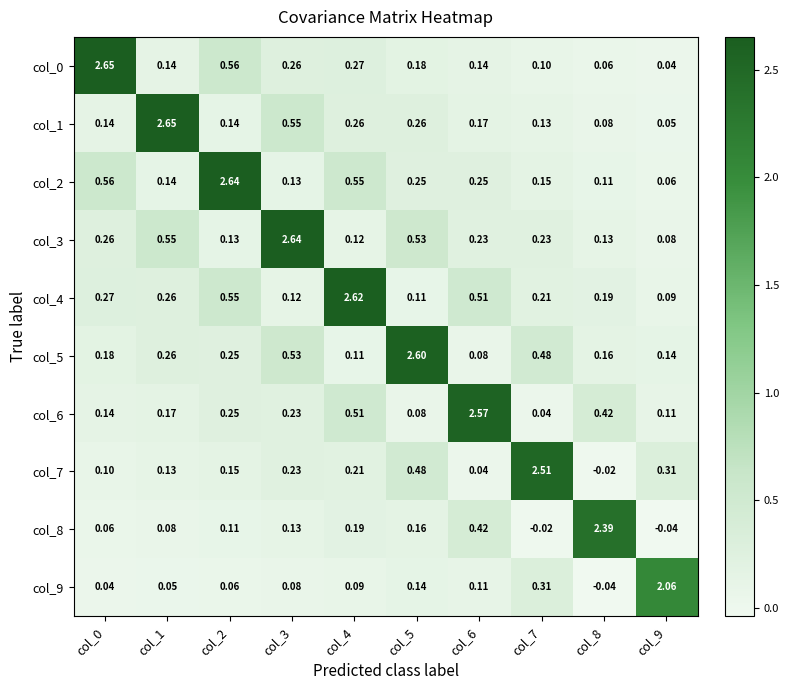

Is the value of col_9 at col_6 greater than the value of col_4 at col_0?

No